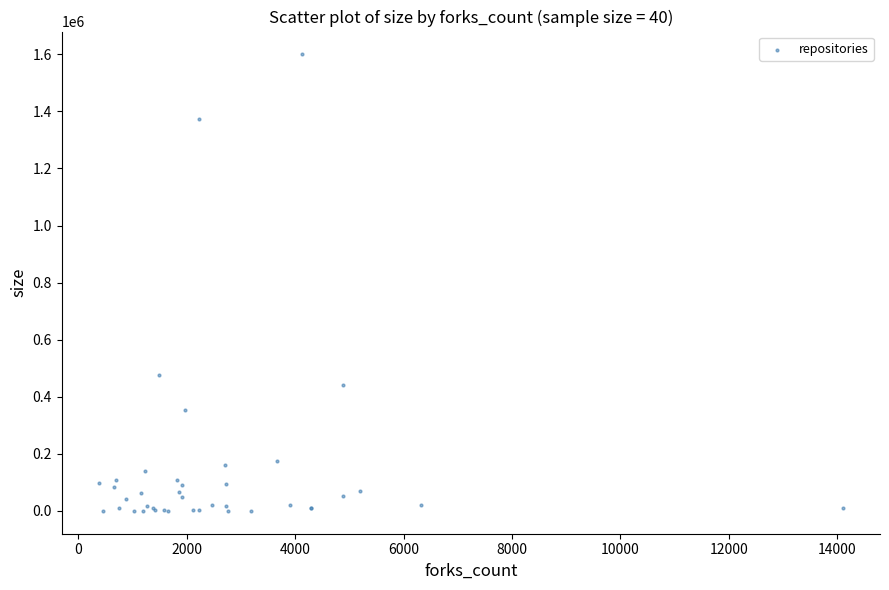

What Y value in the scatter plot is closest to 800064?

477850